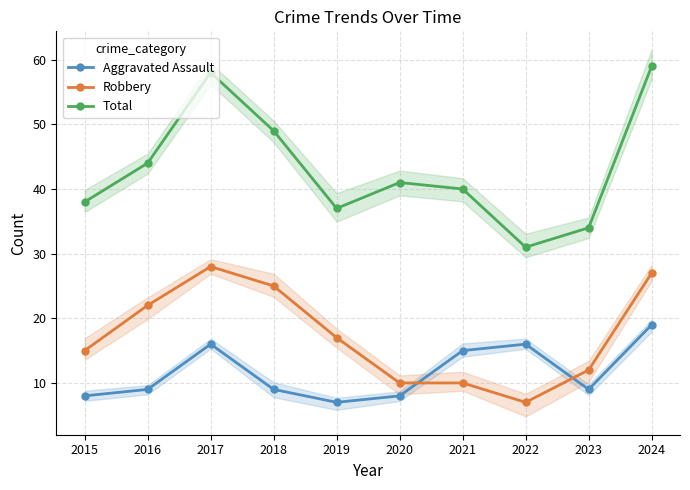

True or false: Aggravated Assault has more than 2 points higher than both neighbors.

False